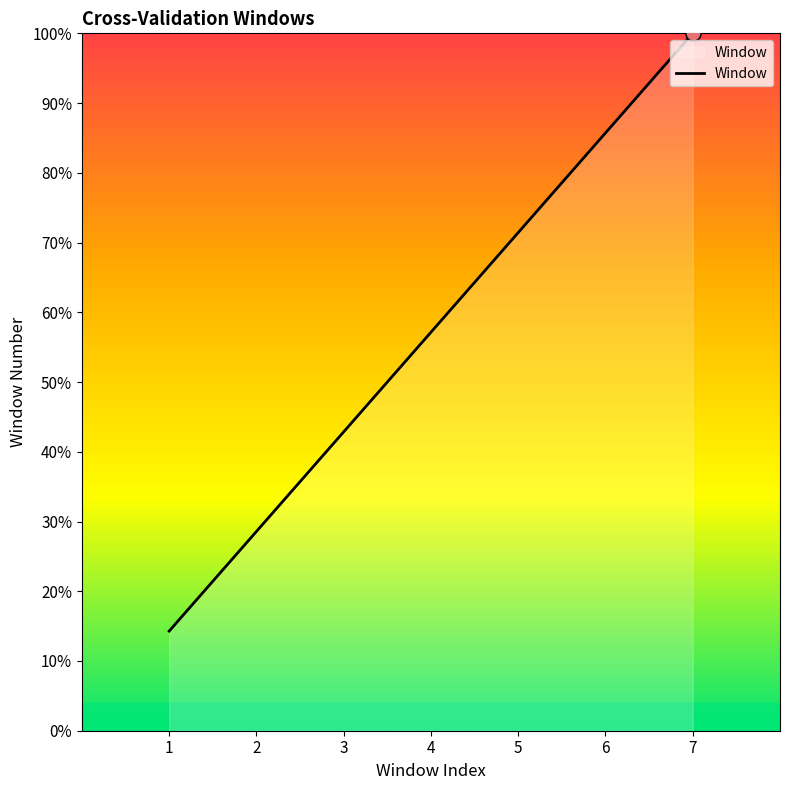

Approximately how many times larger is the value at 3 compared to 1?

3.0